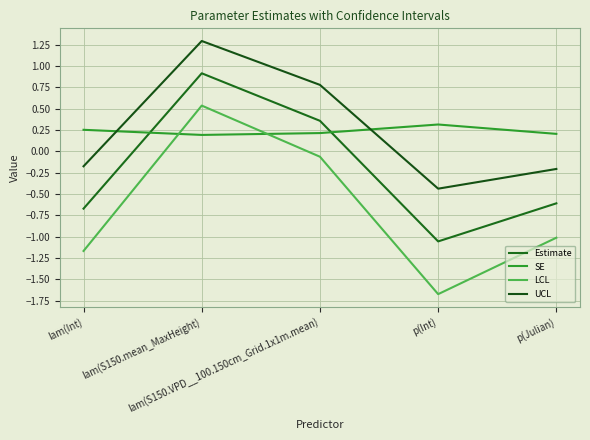

What is the total value across all series at p(Int)?

-2.8